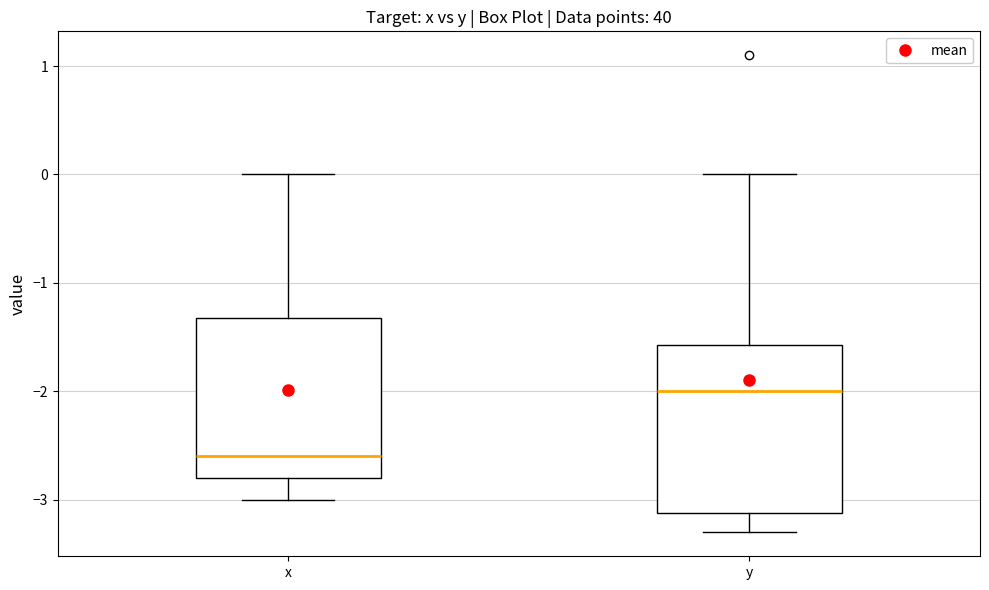

Where does the median line of the box for y sit on the y-axis? The values are not printed on the chart, so give them approximately, as read against the axis.

-2.0